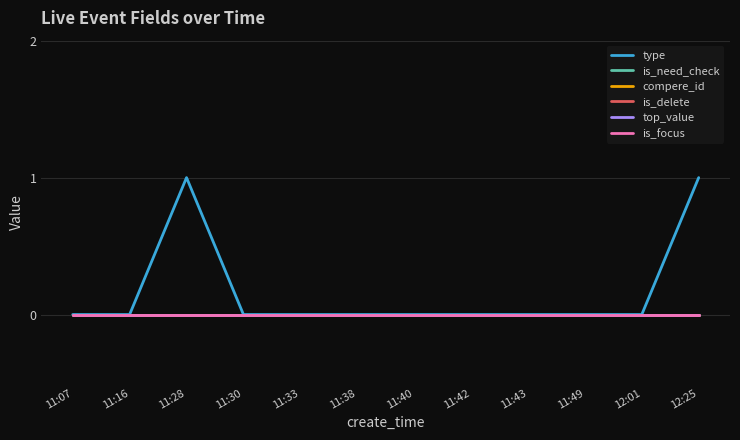

Is it true that top_value equals 0 at 11:33?

True